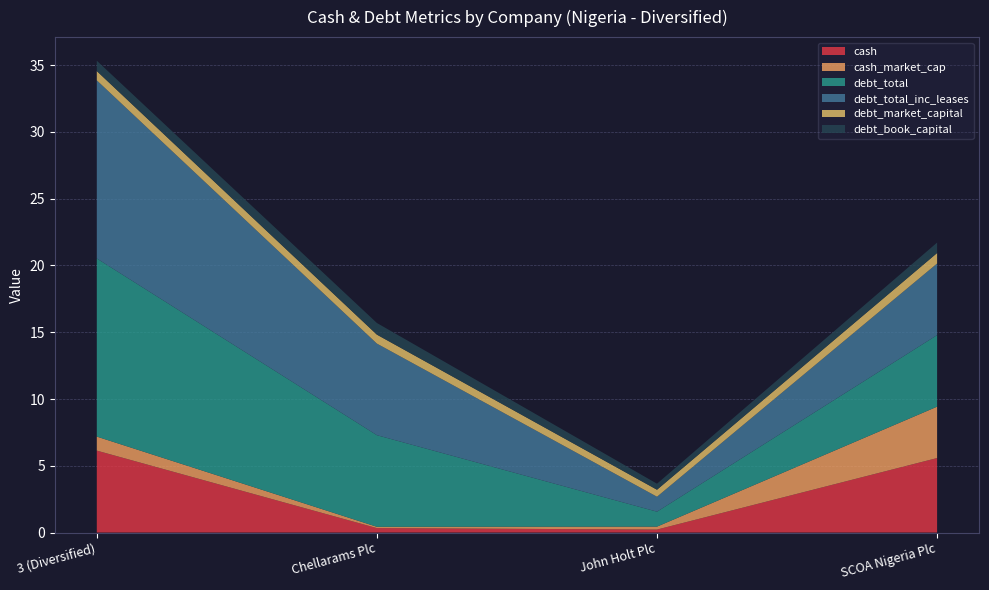

Reading left to right, extract all data points from this chart.

cash: 3 (Diversified)=6.1	Chellarams Plc=0.3	John Holt Plc=0.2	SCOA Nigeria Plc=5.6
cash_market_cap: 3 (Diversified)=1.0	Chellarams Plc=0.1	John Holt Plc=0.2	SCOA Nigeria Plc=3.8
debt_total: 3 (Diversified)=13.3	Chellarams Plc=6.9	John Holt Plc=1.1	SCOA Nigeria Plc=5.4
debt_total_inc_leases: 3 (Diversified)=13.3	Chellarams Plc=6.9	John Holt Plc=1.1	SCOA Nigeria Plc=5.4
debt_market_capital: 3 (Diversified)=0.7	Chellarams Plc=0.7	John Holt Plc=0.5	SCOA Nigeria Plc=0.8
debt_book_capital: 3 (Diversified)=0.8	Chellarams Plc=0.9	John Holt Plc=0.5	SCOA Nigeria Plc=0.8